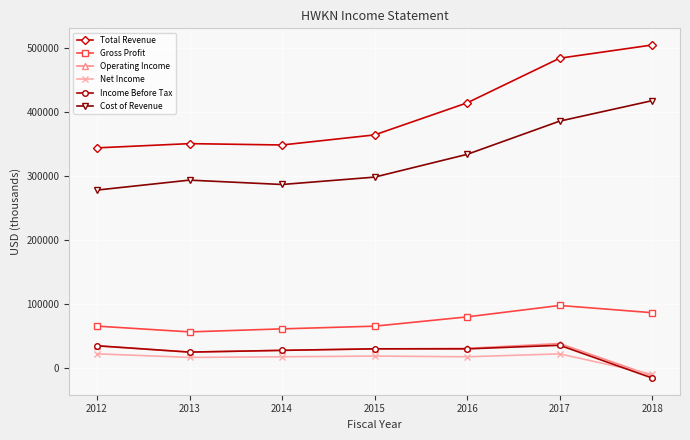

What is the value of the Net Income point at the 6th from the left?

22600